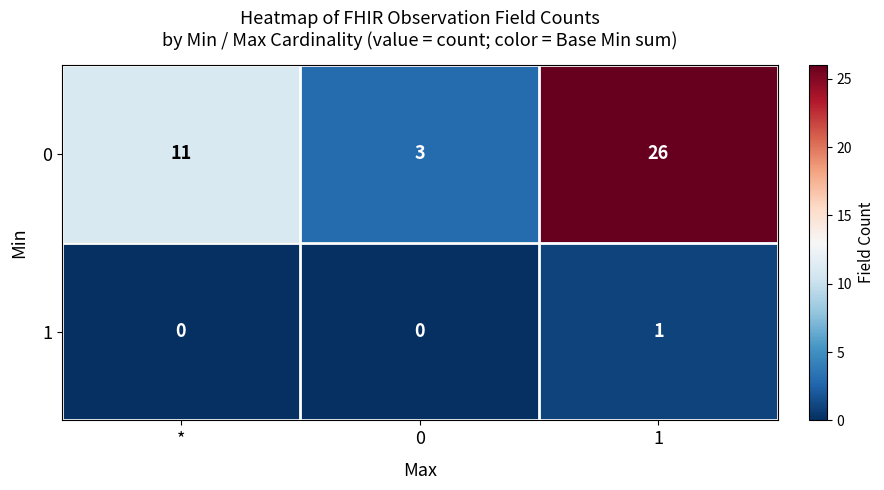

What is the sum of all 0 values?

40